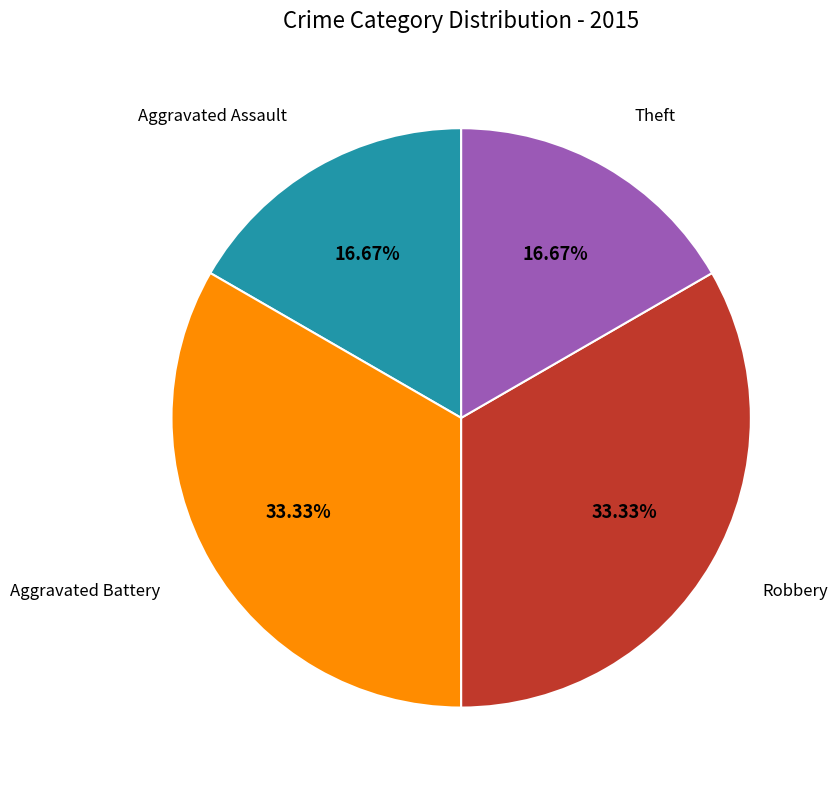

Approximately how many times larger is the value at Aggravated Assault compared to Theft?

1.0